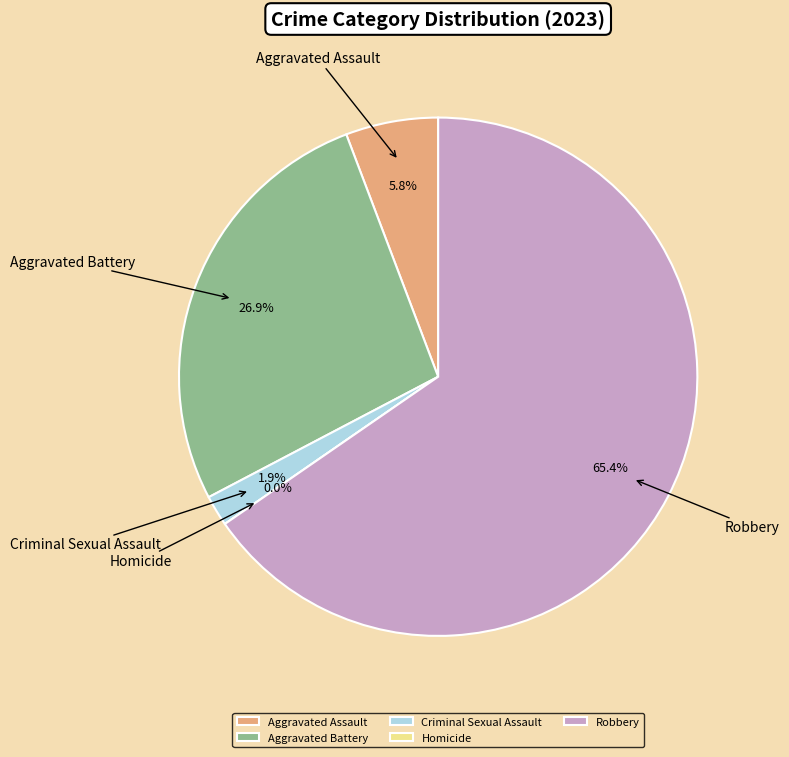

What percentage is the Robbery slice, to the nearest percent?

65%